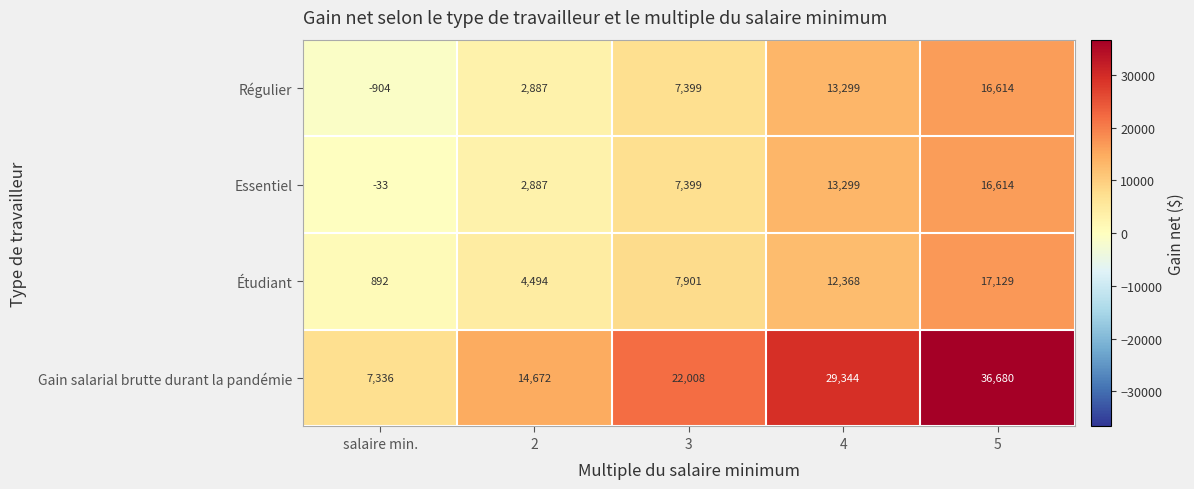

At how many categories does at least one series exceed 32415?

1